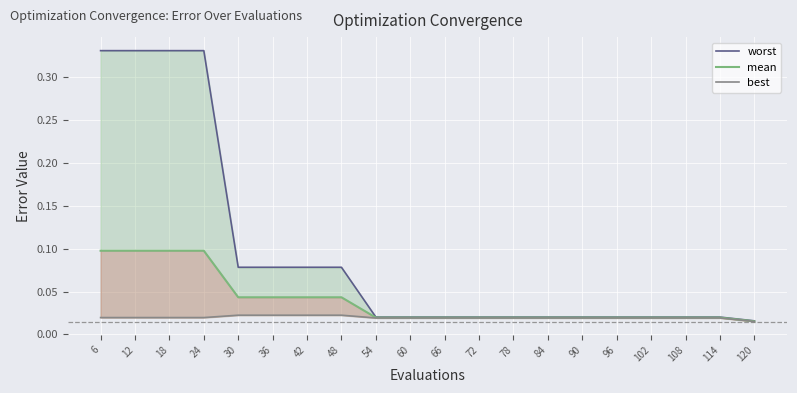

The worst series shows 0.0 at 96. True or false?

True